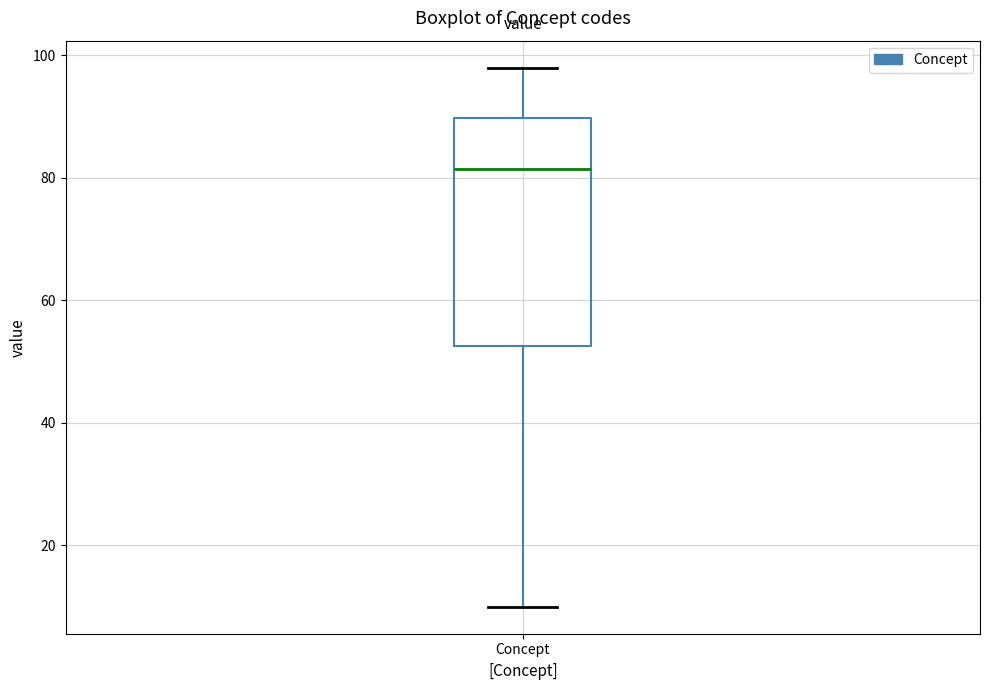

Read this box plot against the y-axis: the position of the median line, the range covered by the box, and the ends of both whiskers. The values are not printed on the chart, so give them approximately, as read against the axis.

median 82, box 52 to 90, whiskers 10 to 98